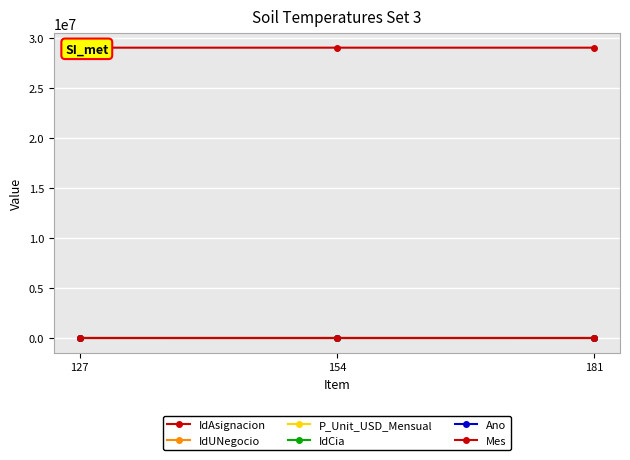

Is this an area chart (filled region under the line)?

No